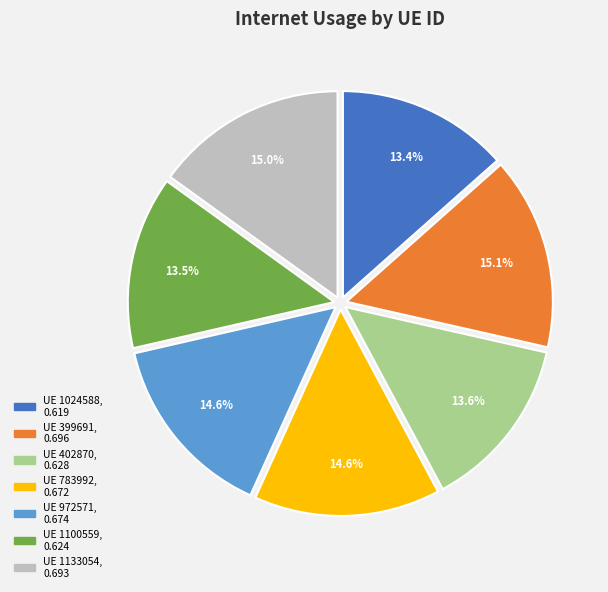

Is there any slice that represents more than half of the pie?

No